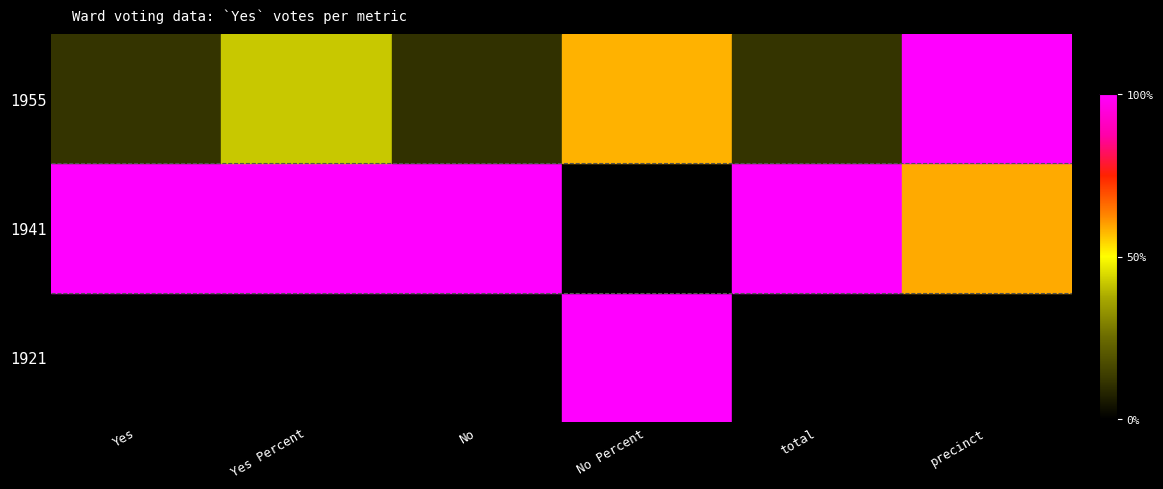

At No, list the series in order from smallest to largest.

1921, 1955, 1941